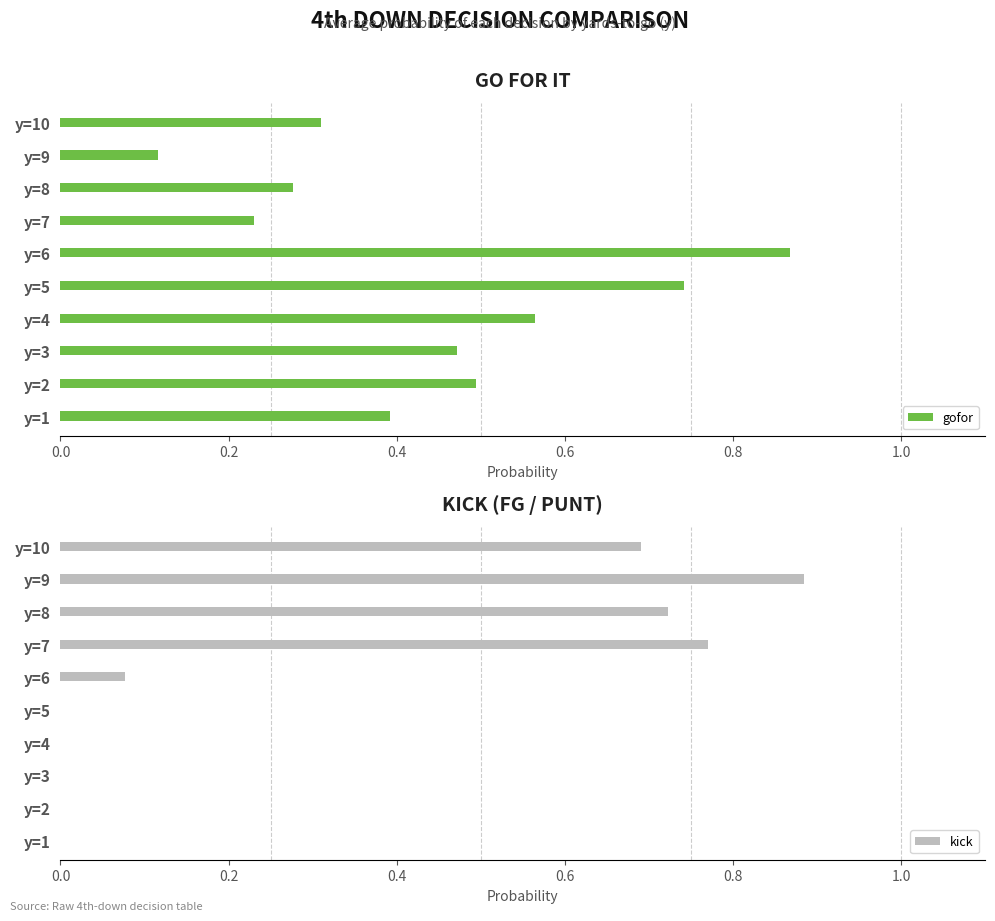

Rank the categories by gofor value from lowest to highest.

y=9, y=7, y=8, y=10, y=1, y=3, y=2, y=4, y=5, y=6